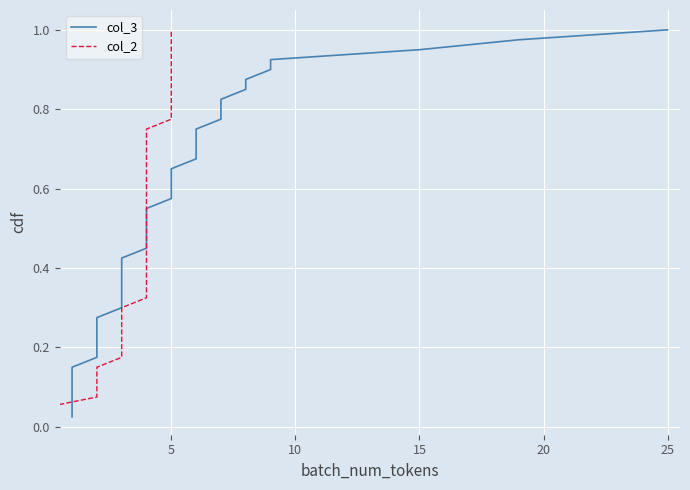

Rank the series by their maximum value, from lowest to highest.

col_3, col_2